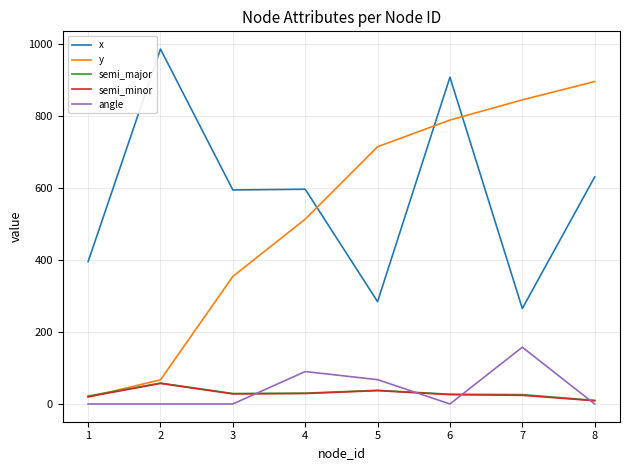

Which series has the widest spread of values?

y